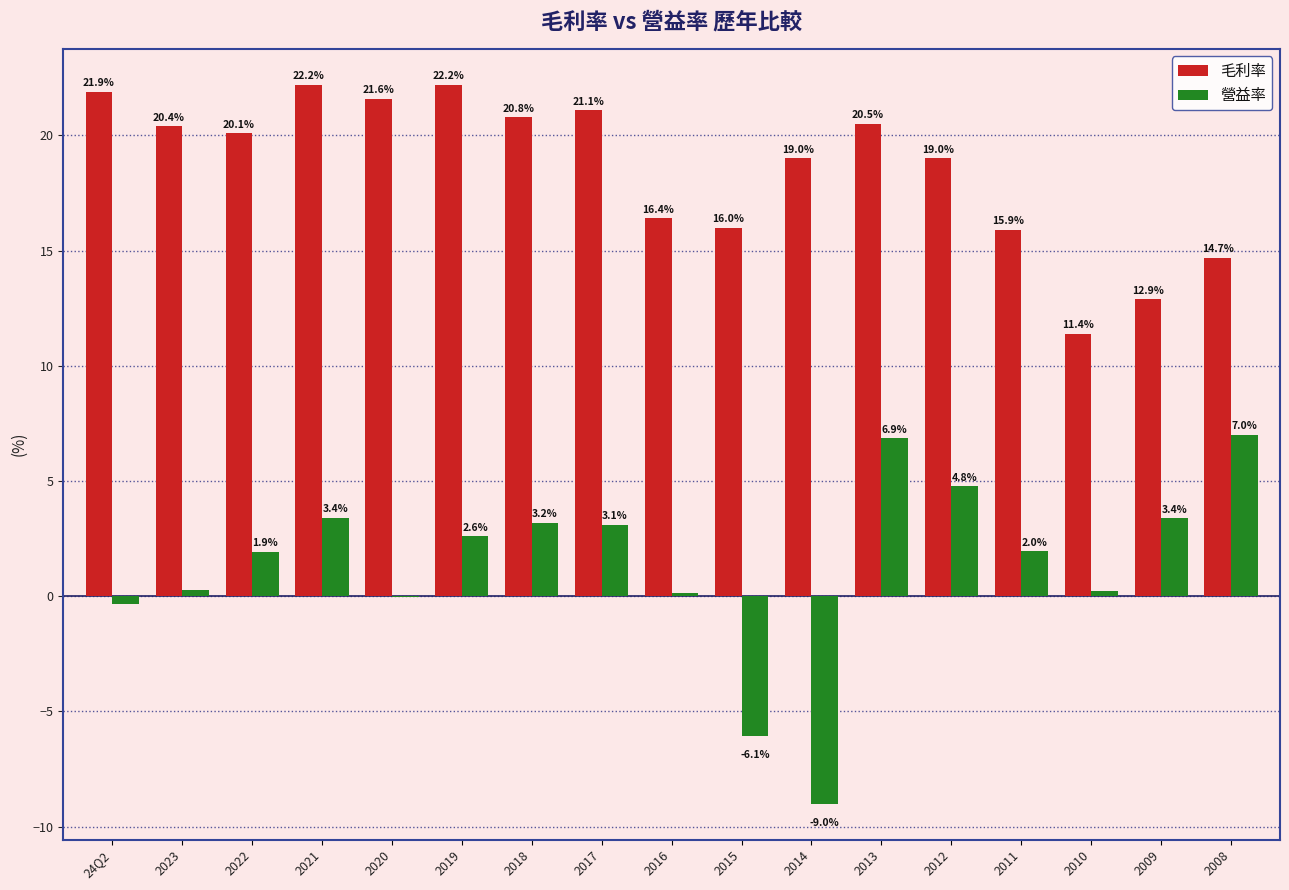

At which label does 營益率 reach its peak?

2008